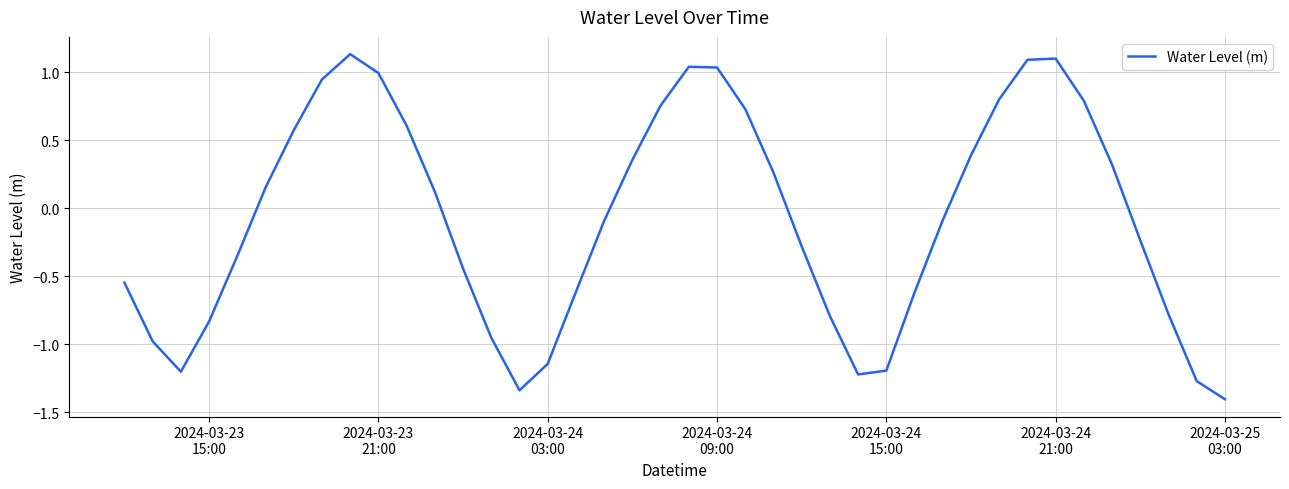

What is the difference between the maximum and minimum values?

2.5